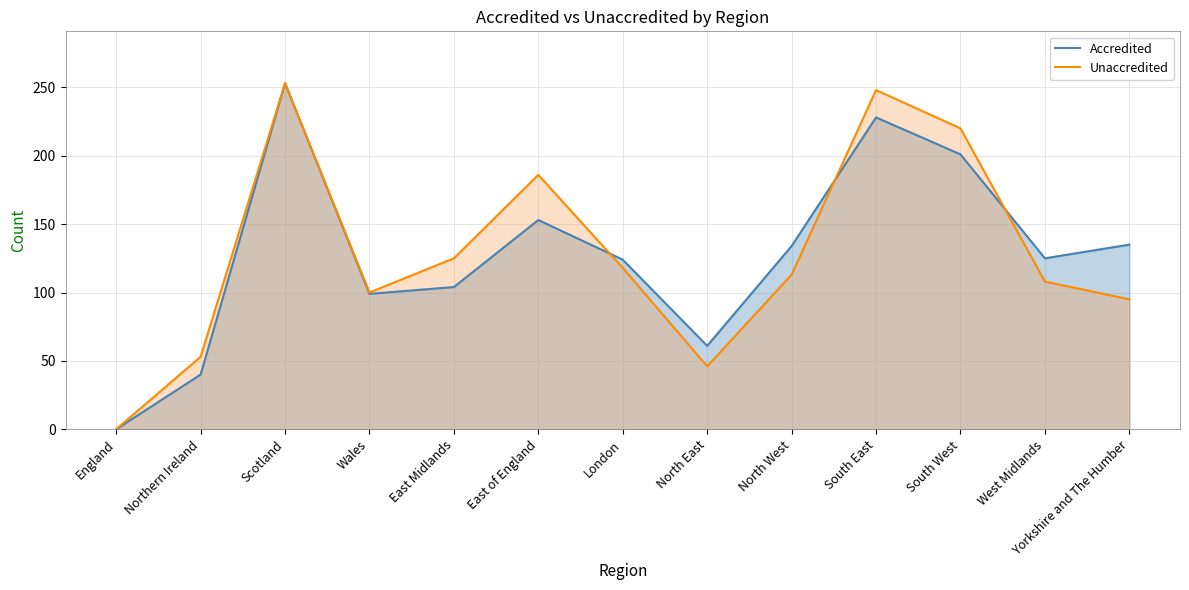

Is it true that Accredited equals 0 at England?

True